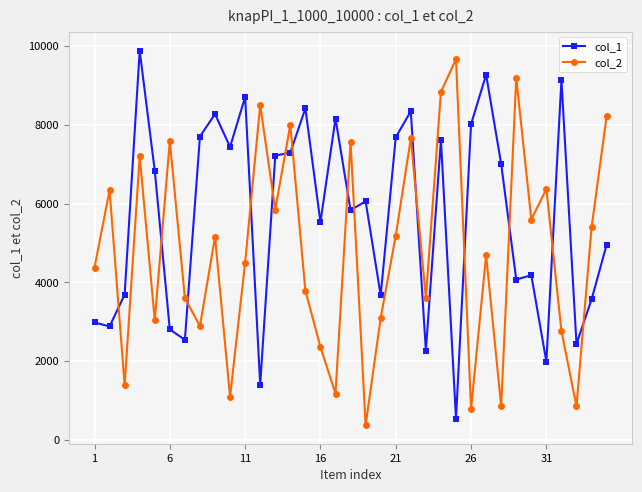

True or false: col_1 has more than 1 points higher than both neighbors.

True